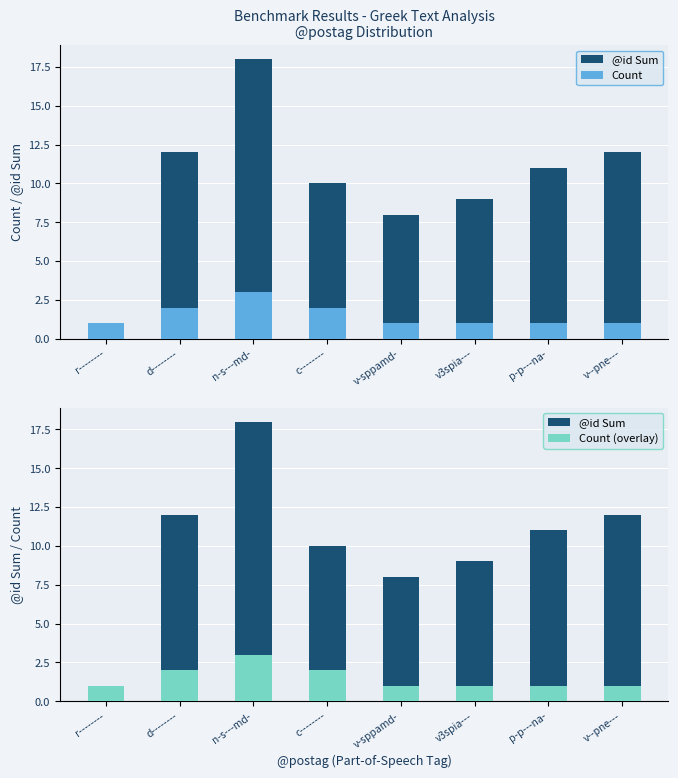

At how many categories does at least one series exceed 8?

6